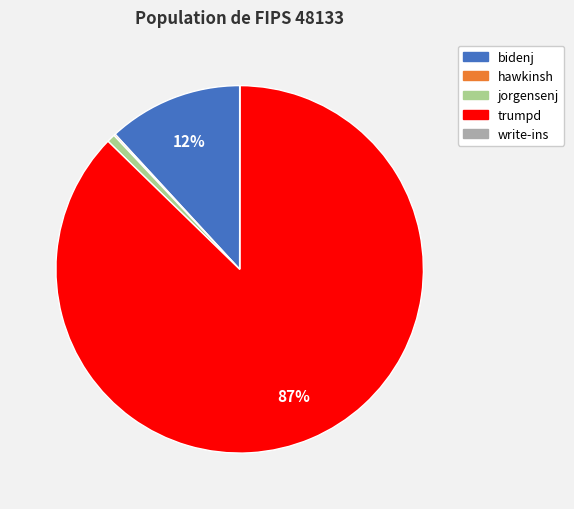

Is trumpd the majority of the pie?

Yes